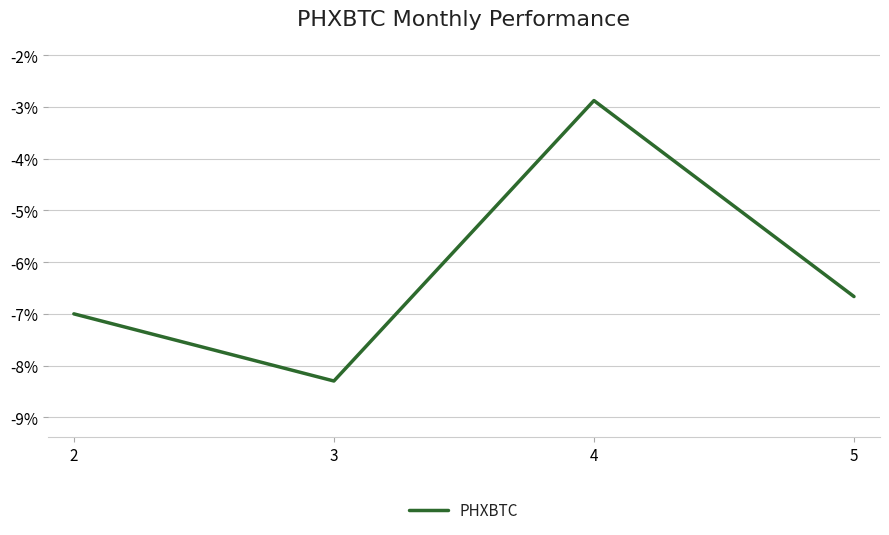

Between 2 and 5, which is larger?

5